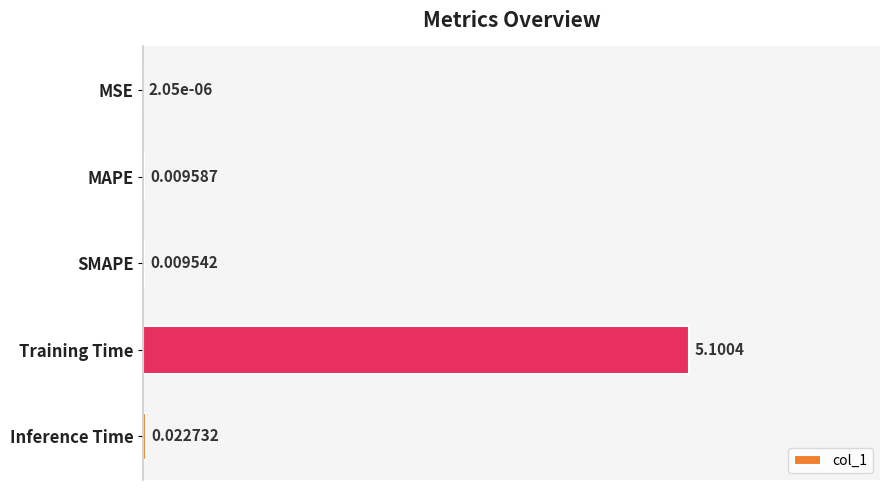

What is the maximum value shown in the chart?

1.0